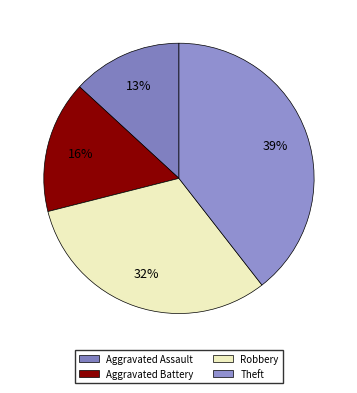

To the nearest percent, what is the average slice percentage?

25%